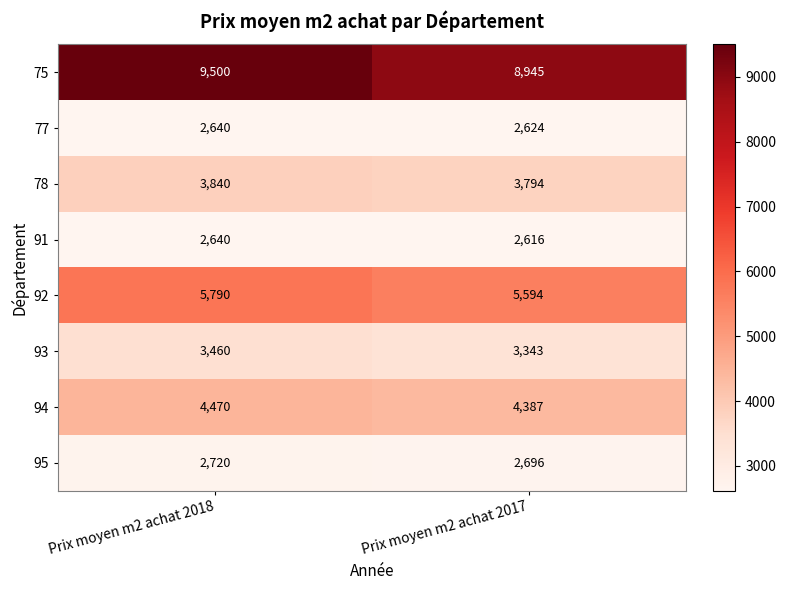

Reading right to left, what are all the values shown in this chart?

75: Prix moyen m2 achat 2017=8945	Prix moyen m2 achat 2018=9500
77: Prix moyen m2 achat 2017=2624	Prix moyen m2 achat 2018=2640
78: Prix moyen m2 achat 2017=3794	Prix moyen m2 achat 2018=3840
91: Prix moyen m2 achat 2017=2616	Prix moyen m2 achat 2018=2640
92: Prix moyen m2 achat 2017=5594	Prix moyen m2 achat 2018=5790
93: Prix moyen m2 achat 2017=3343	Prix moyen m2 achat 2018=3460
94: Prix moyen m2 achat 2017=4387	Prix moyen m2 achat 2018=4470
95: Prix moyen m2 achat 2017=2696	Prix moyen m2 achat 2018=2720